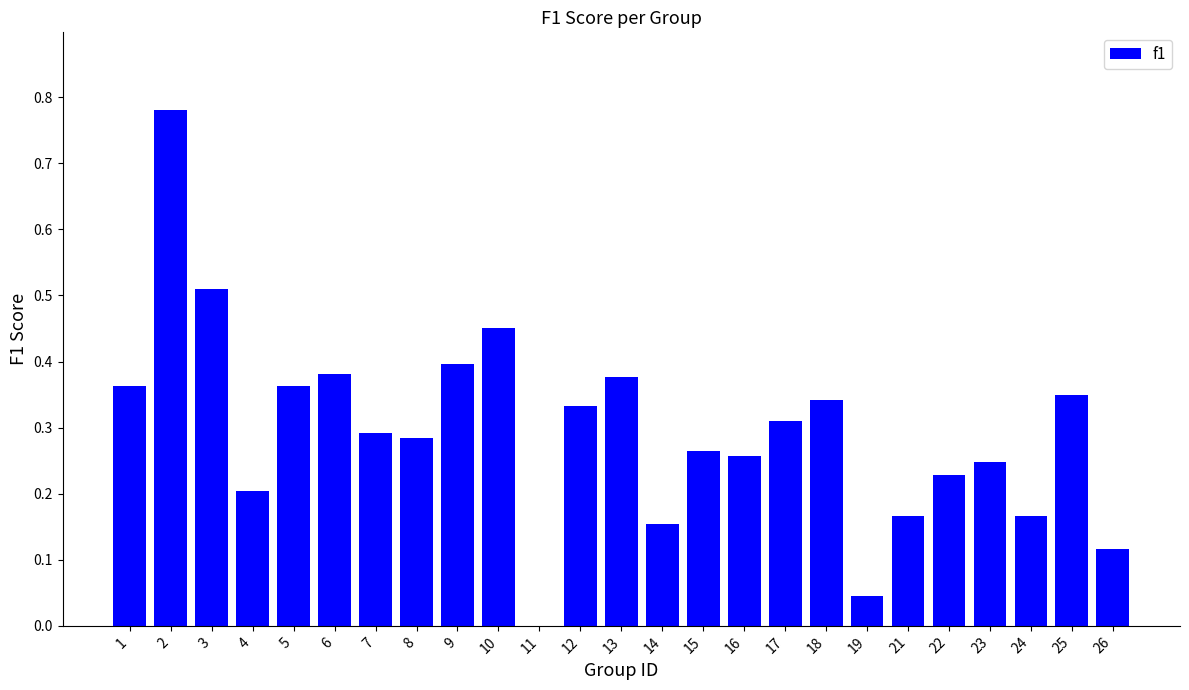

The value at 13 is 0.4. True or false?

True